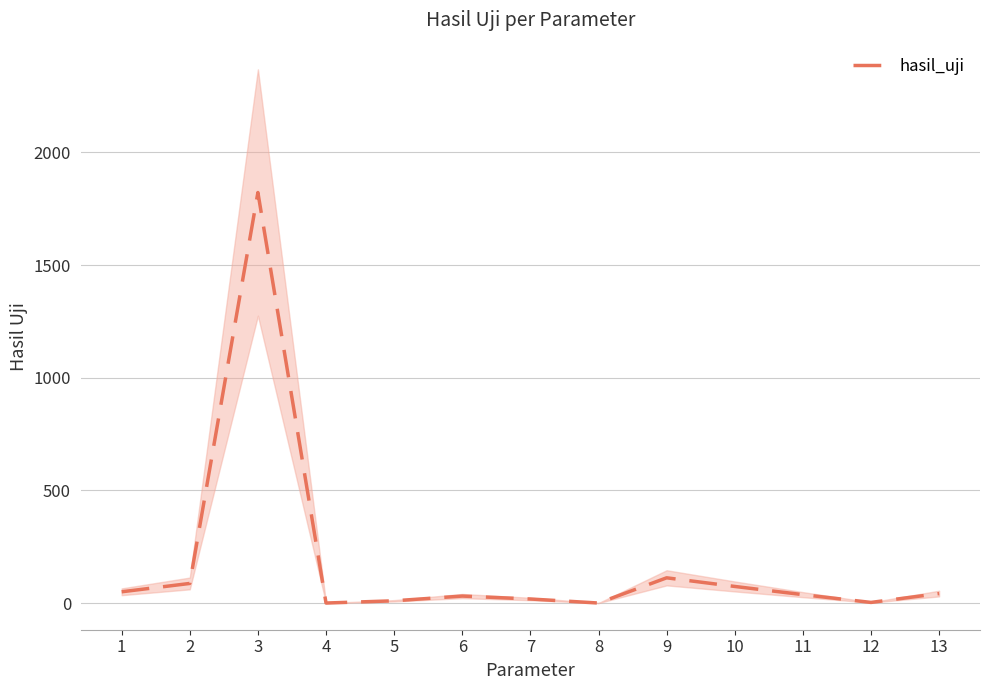

What is the average value?

175.9